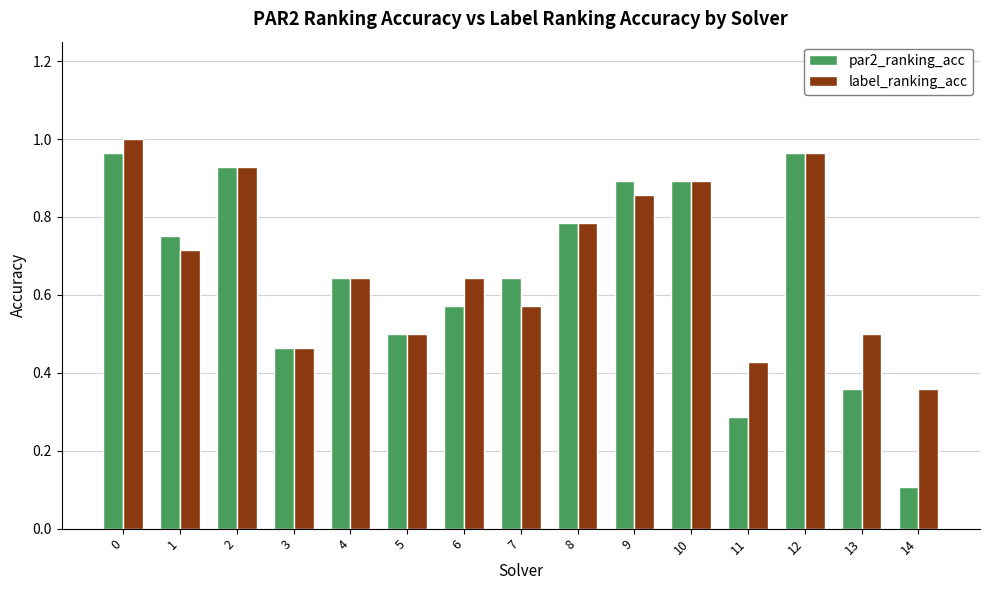

Which label corresponds to the smallest value in the chart?

14